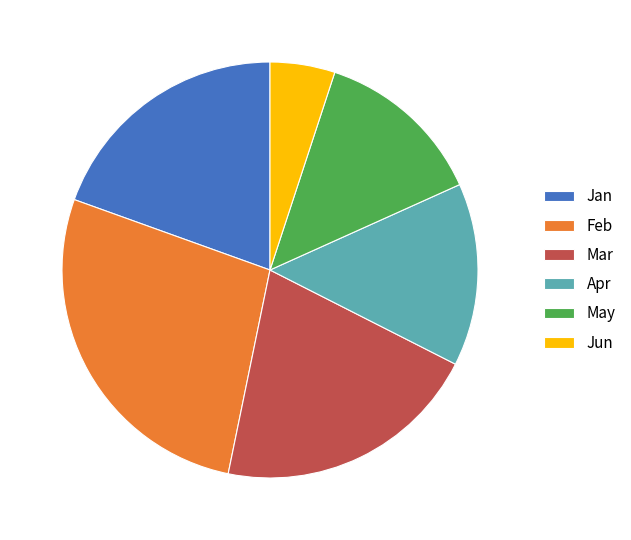

Rank the categories by value from highest to lowest.

Feb, Mar, Jan, Apr, May, Jun